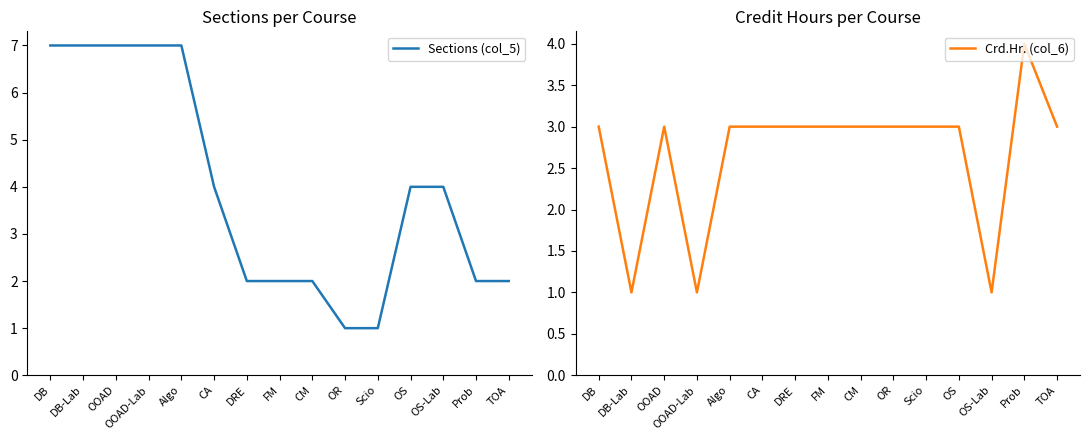

Which series has the largest total across all categories?

Sections (col_5)